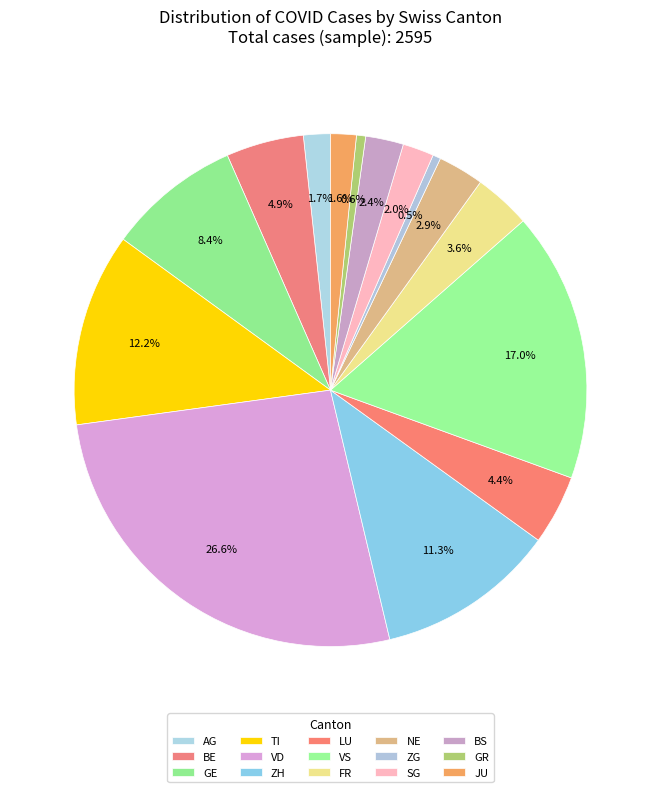

Count the number of slices in the pie.

15